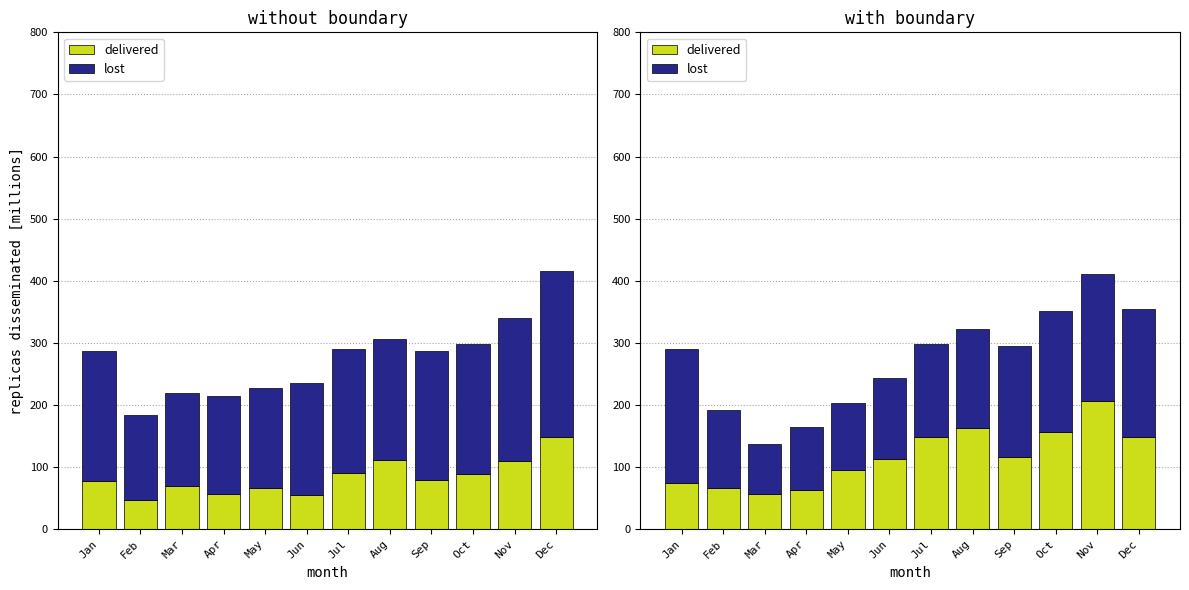

At which label is delivered closest to 132?

Sep